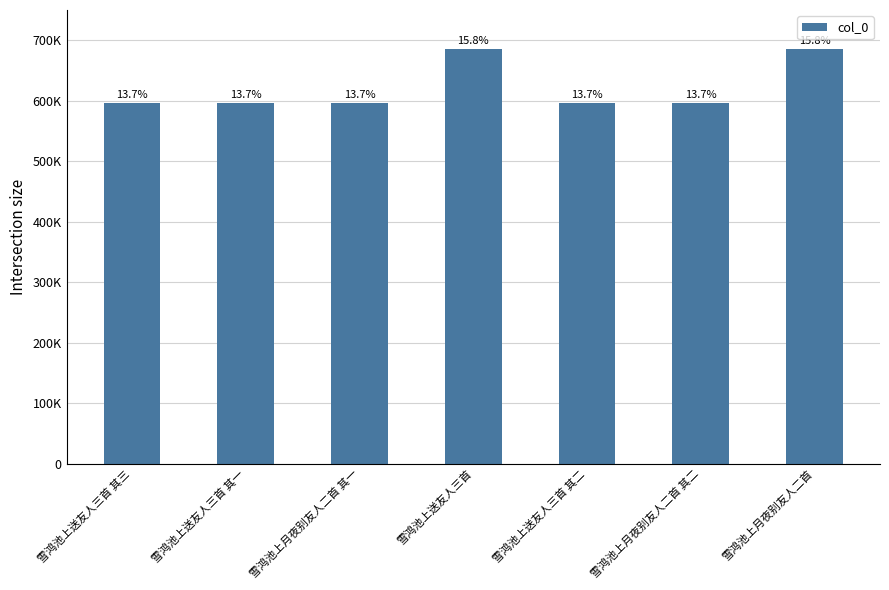

Which label corresponds to the smallest value in the chart?

雪鸿池上月夜别友人二首 其一